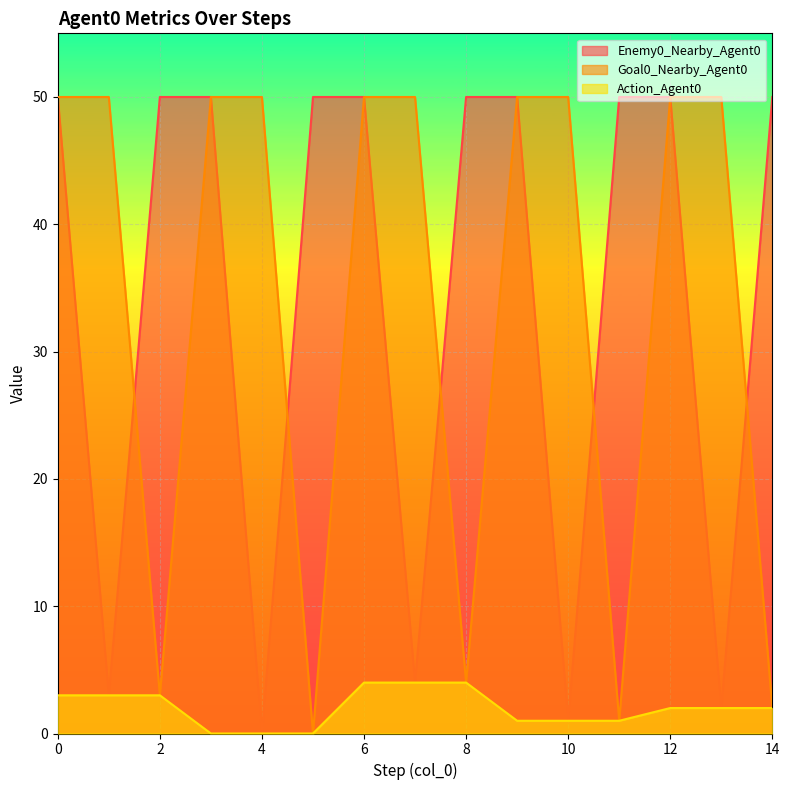

True or false: Goal0_Nearby_Agent0 and Action_Agent0 intersect in this chart.

False